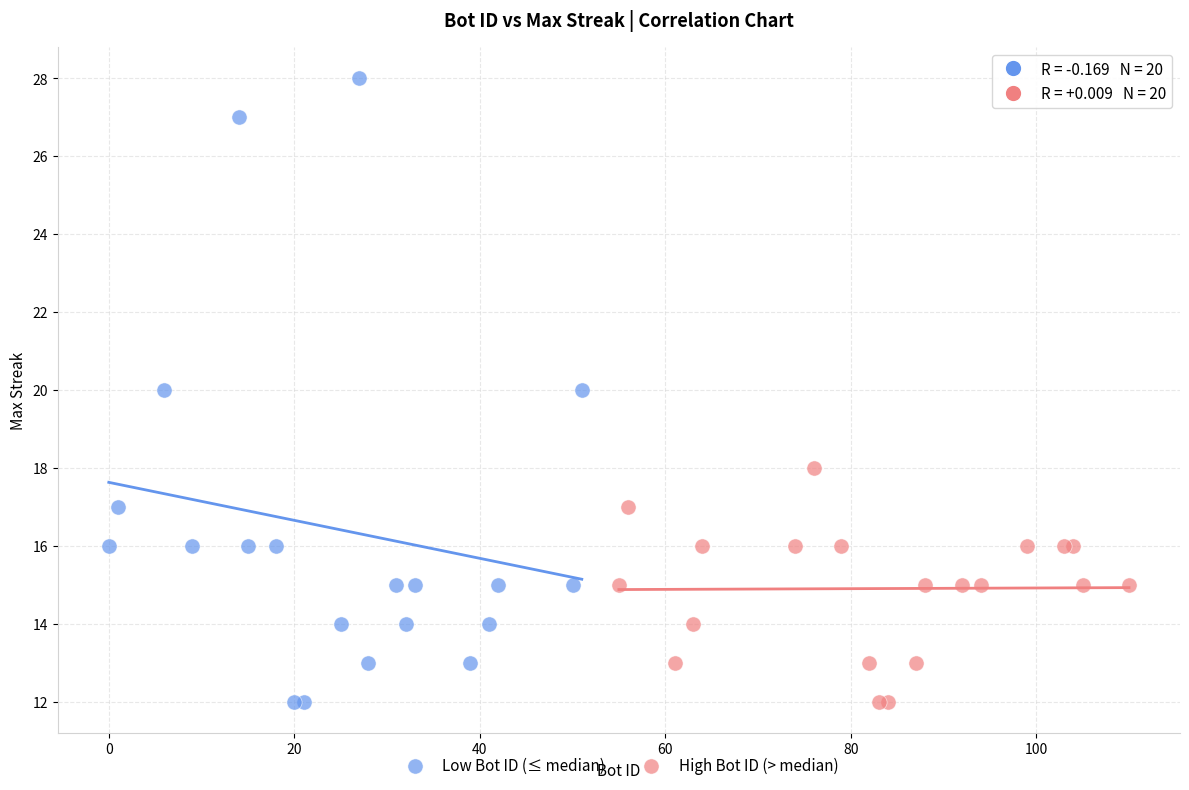

Which series has the largest Y range (max minus min)?

Low Bot ID (≤ median)